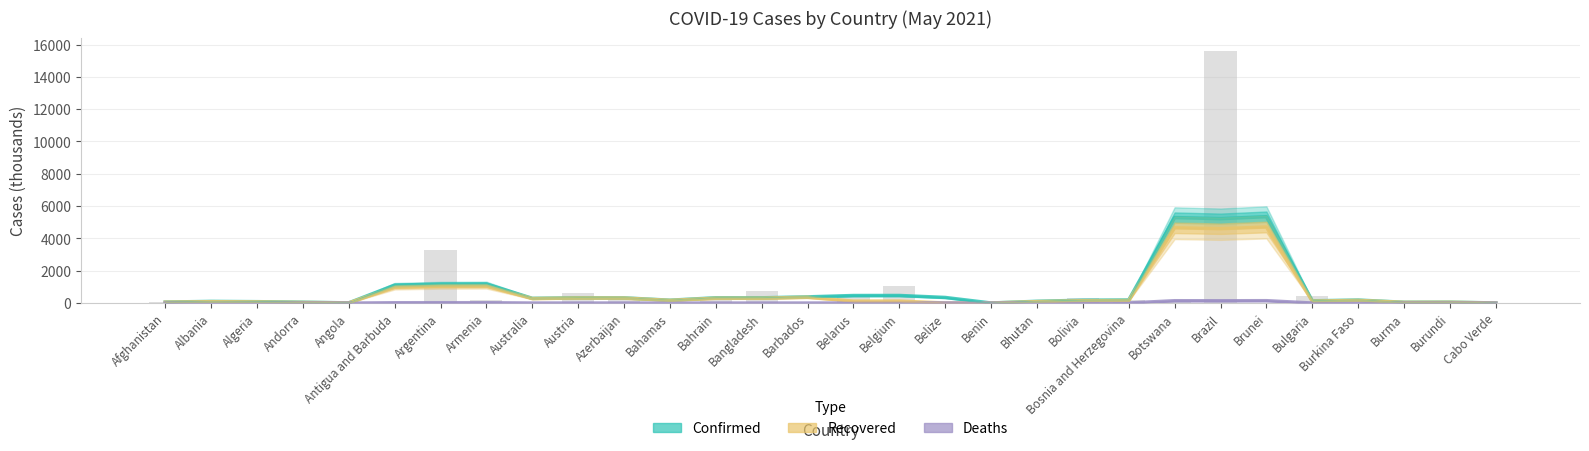

What is the total value across all series at Andorra?

100.0